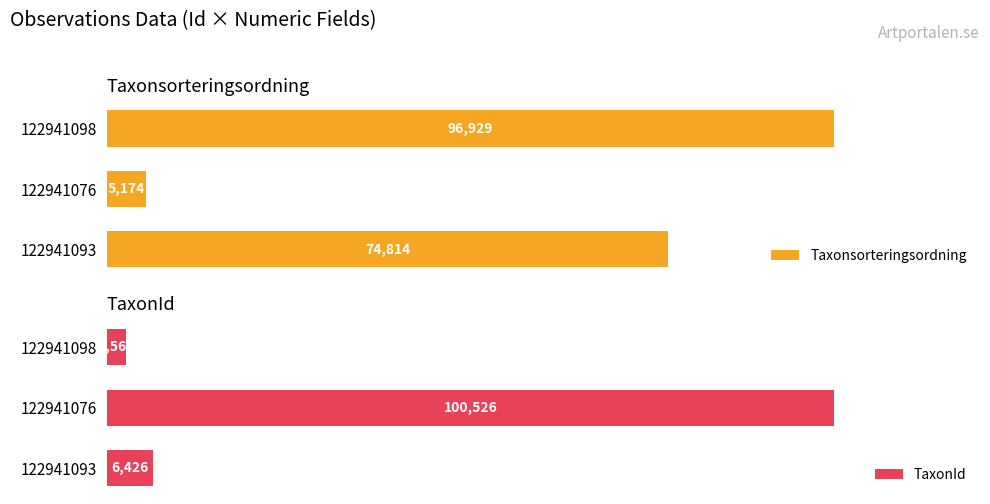

What are all the series names shown in the legend?

Taxonsorteringsordning, TaxonId